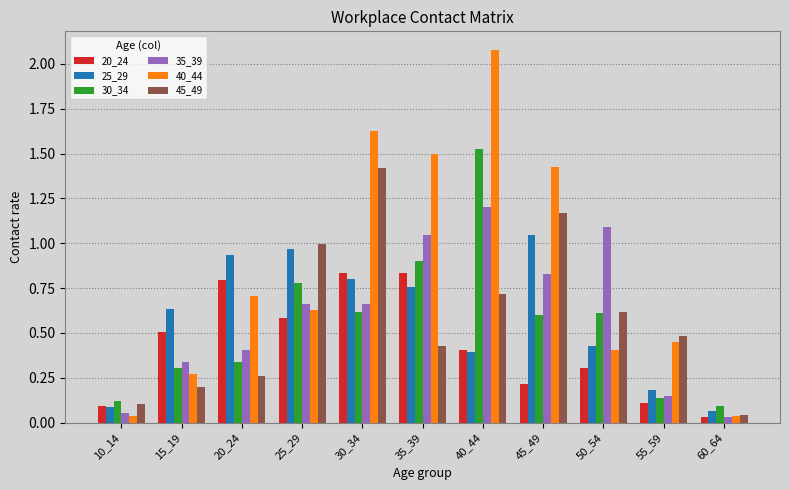

The value of 30_34 at 10_14 is 0.0. True or false?

False